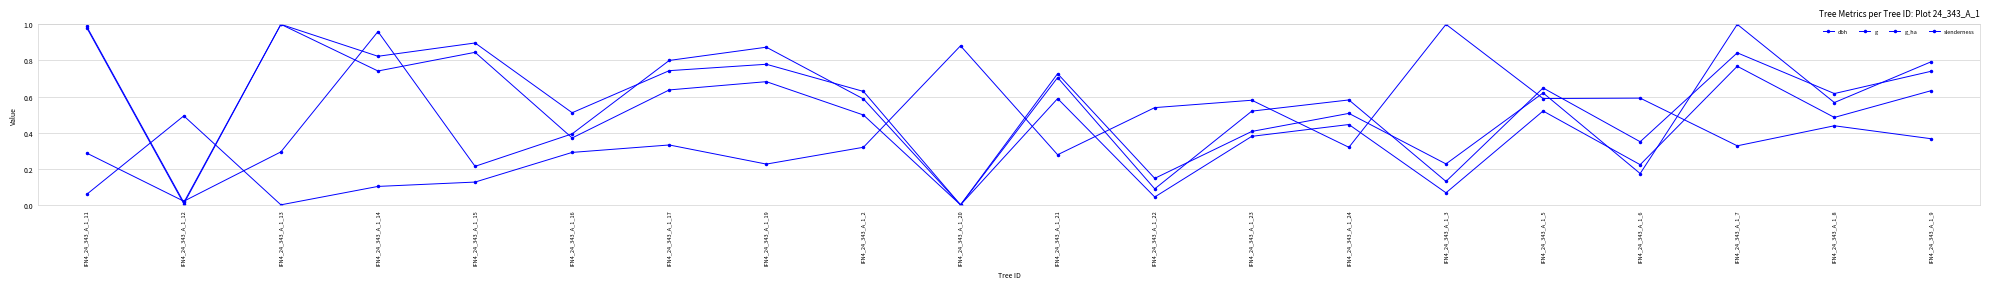

How many lines are shown in the chart?

4